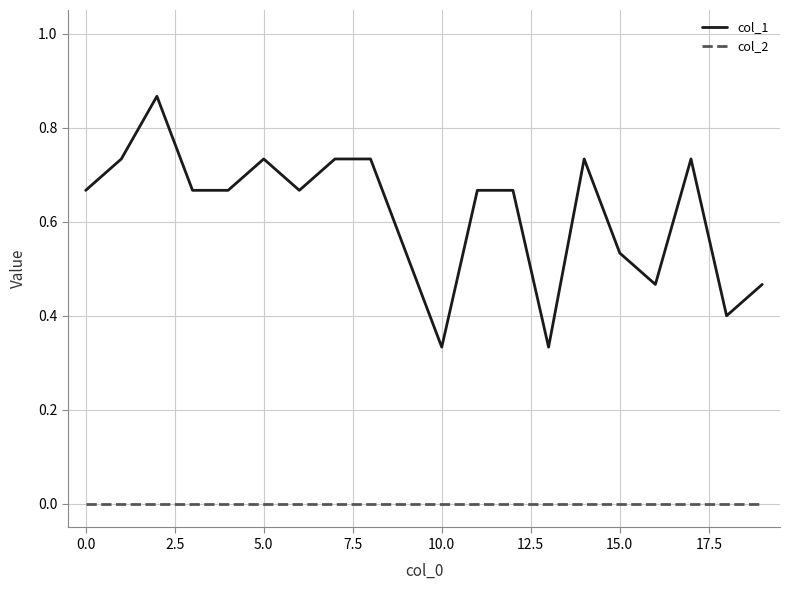

True or false: col_2 and col_1 intersect in this chart.

False